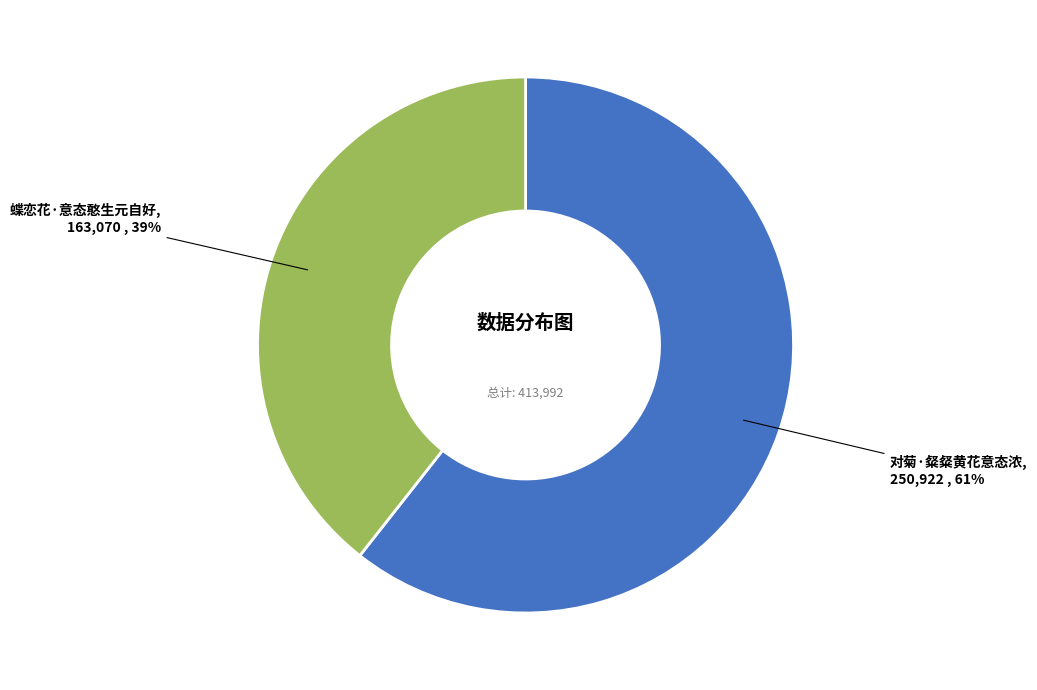

Rank the categories by value from highest to lowest.

对菊·粲粲黄花意态浓, 蝶恋花·意态憨生元自好